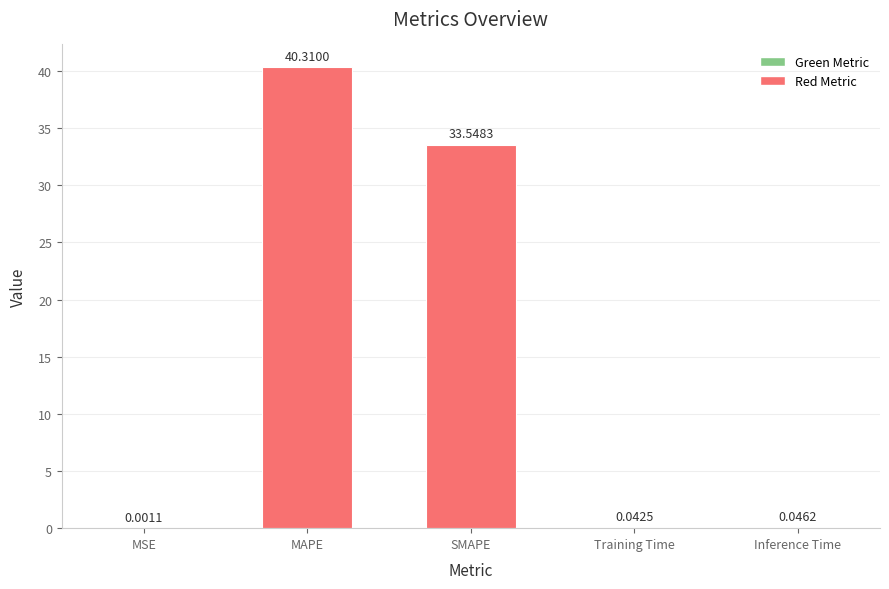

Where is the data nearest to the value 20?

SMAPE